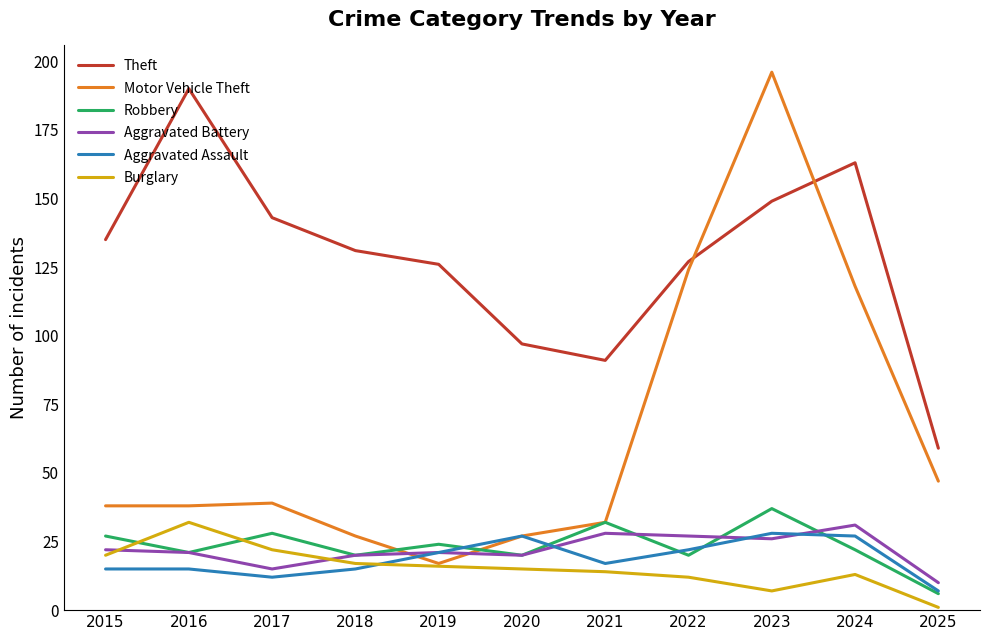

What is the difference between the Burglary values at 2015 and 2017?

2